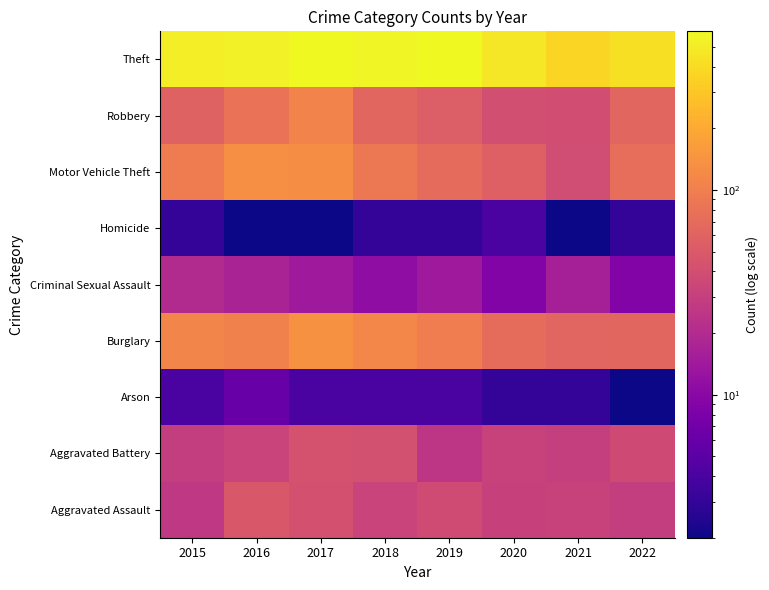

What is the minimum value shown in the chart?

2